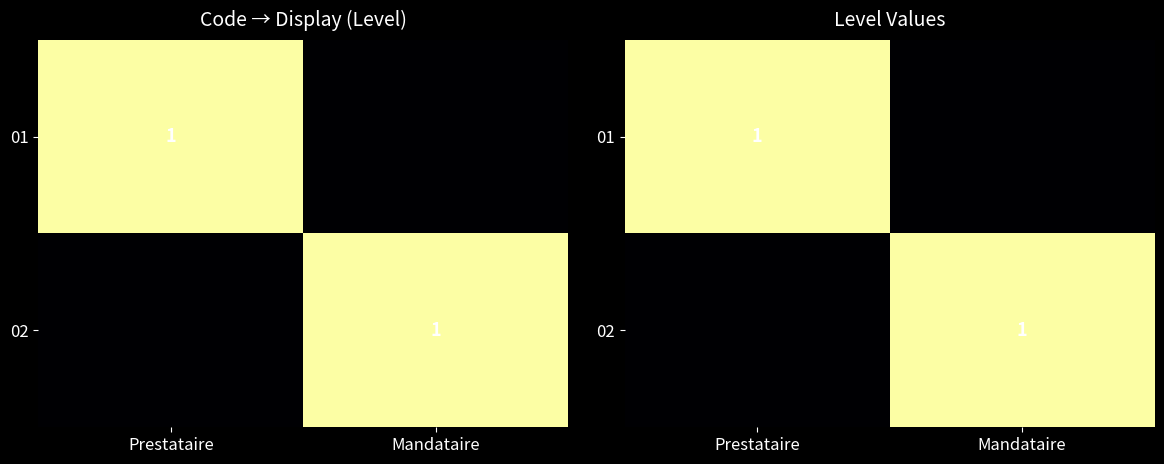

Rank the series by their maximum value, from highest to lowest.

01, 02